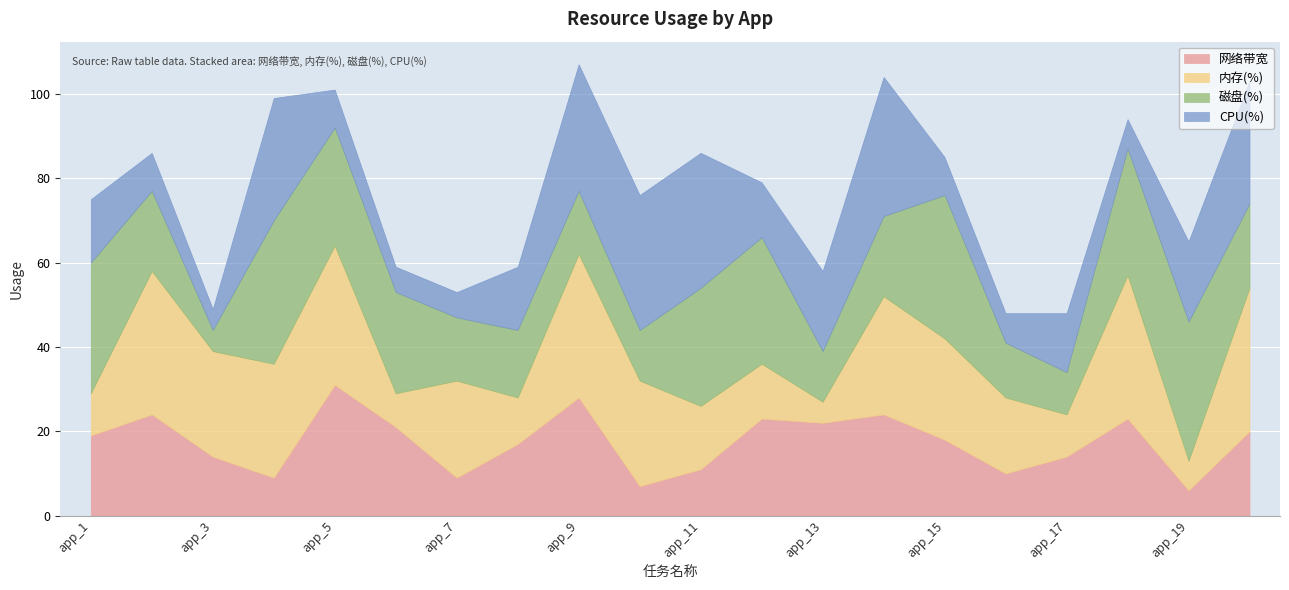

True or false: 网络带宽 has a value of 17 at app_8.

True